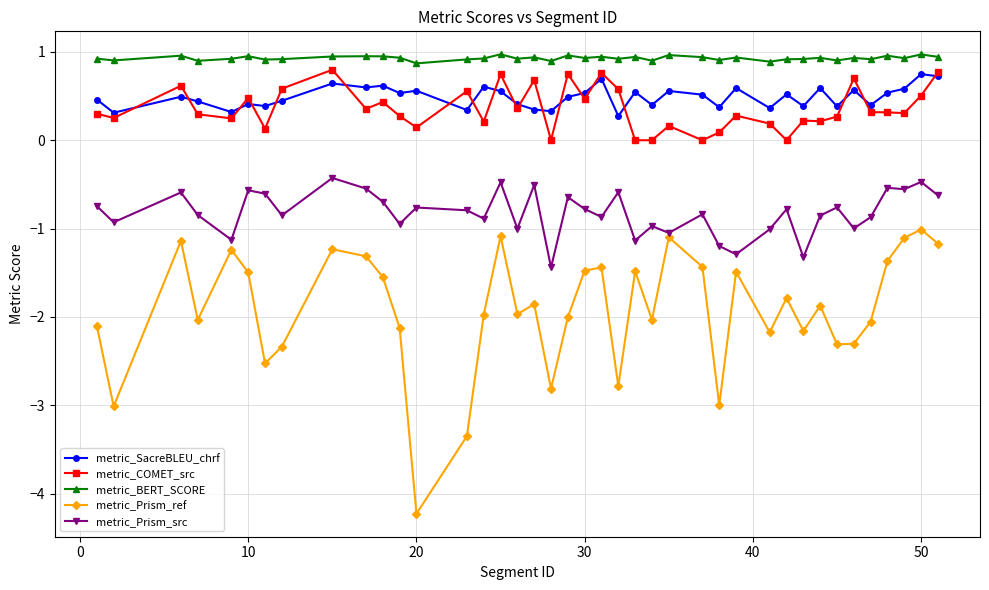

True or false: metric_COMET_src and metric_BERT_SCORE cross at least once.

False